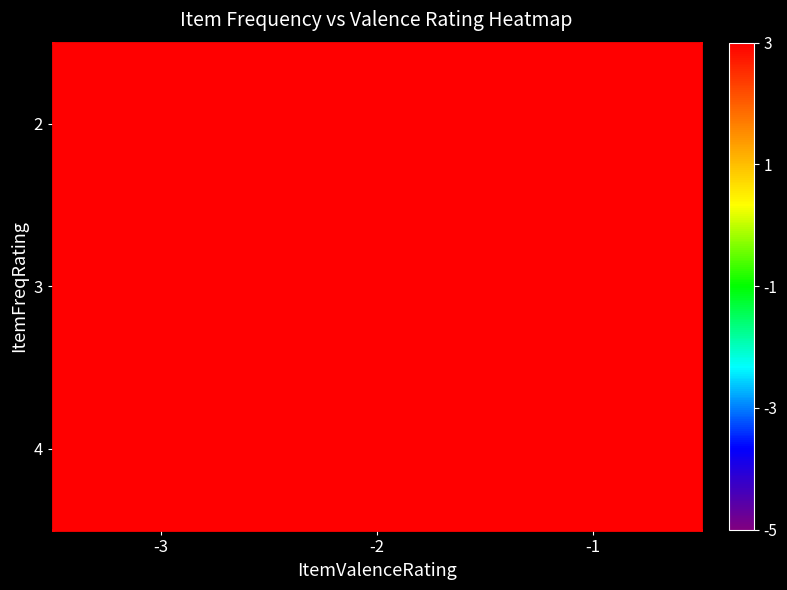

Reading right to left, transcribe all the data shown in this chart.

2: -1=3	-2=12	-3=45
3: -1=6	-2=18	-3=30
4: -1=5	-2=15	-3=25